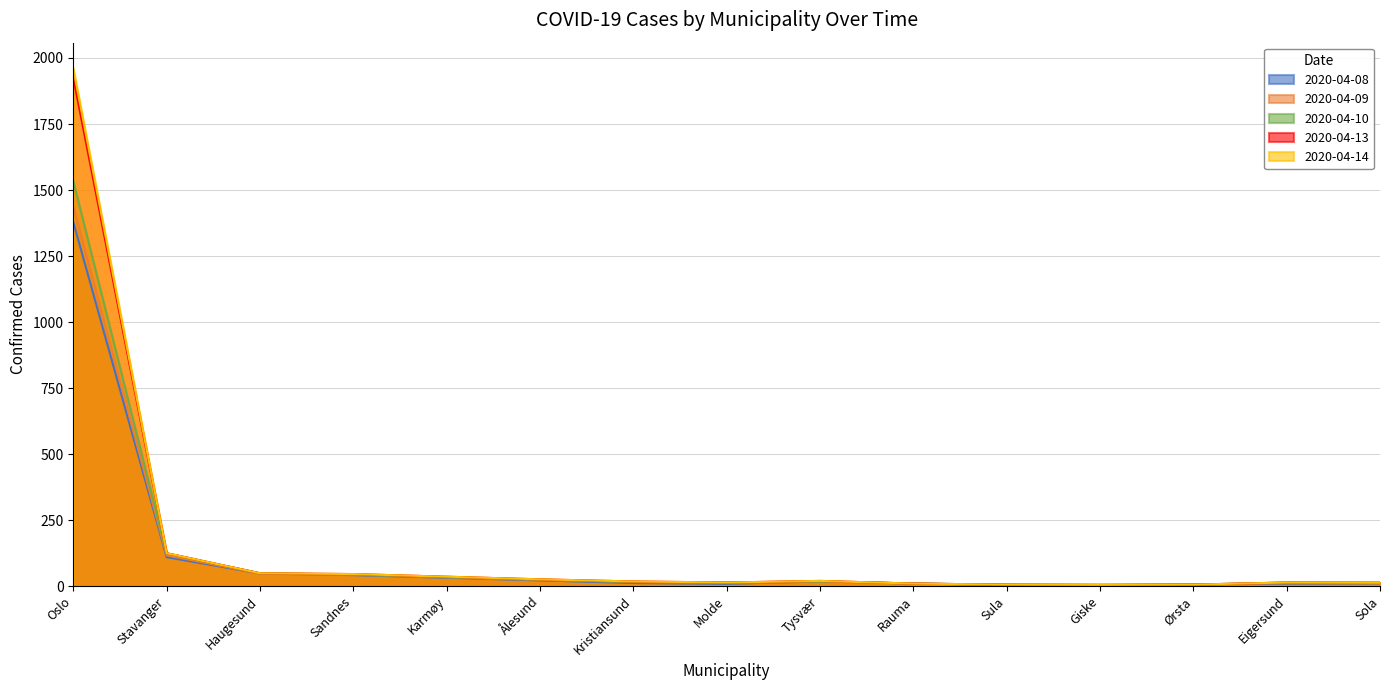

How many data points in 2020-04-14 are less than 18?

7